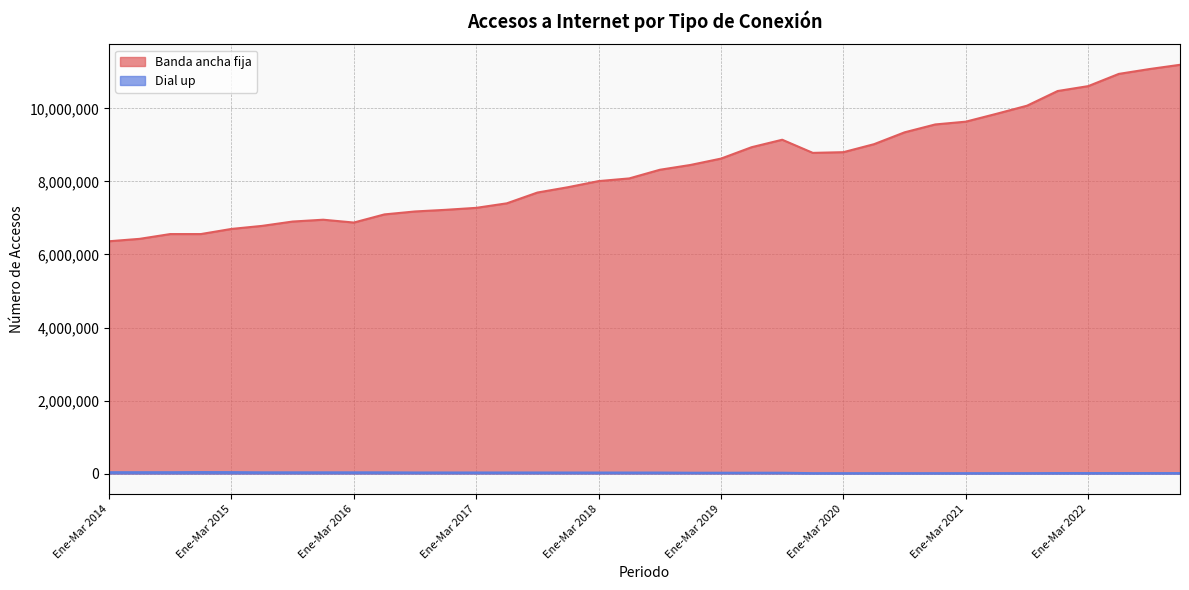

List the series in order of their peak value, highest first.

Banda ancha fija, Dial up